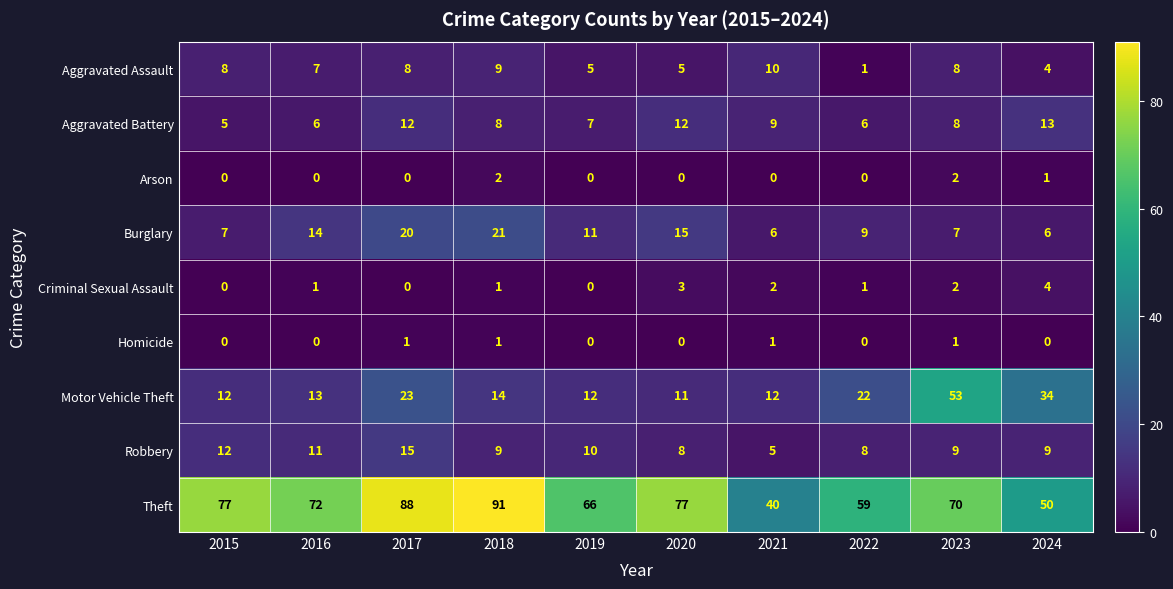

What is the greatest value displayed?

91